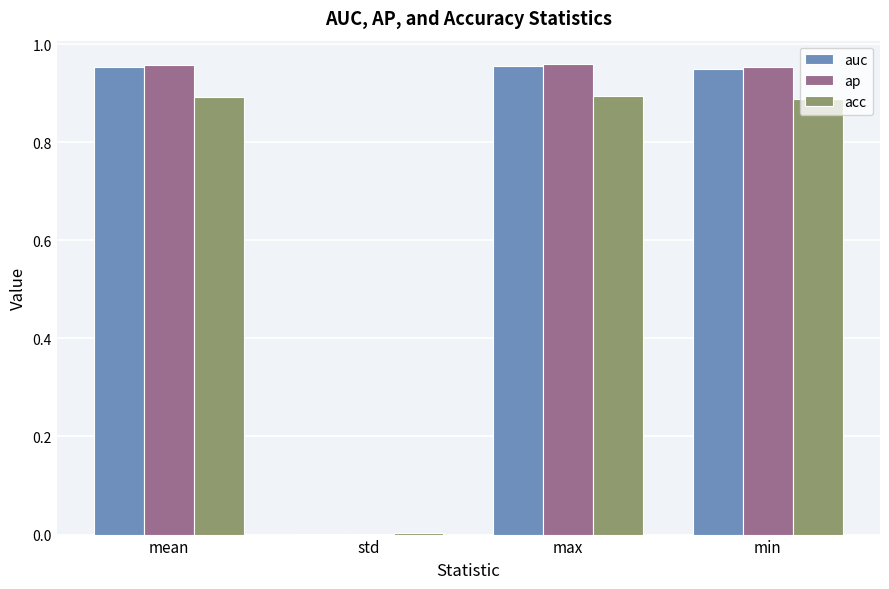

What are all the series names shown in the legend?

auc, ap, acc